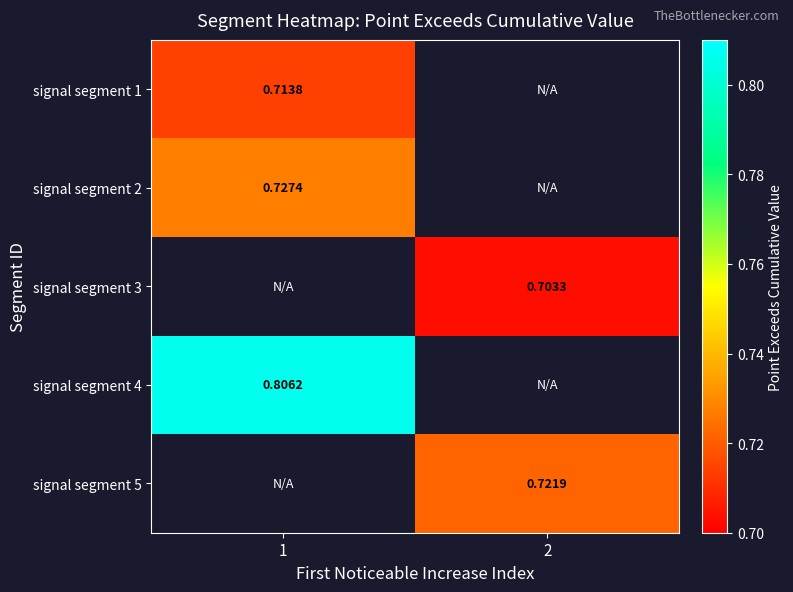

Is it true that signal segment 5 equals 1.2 at 2?

False